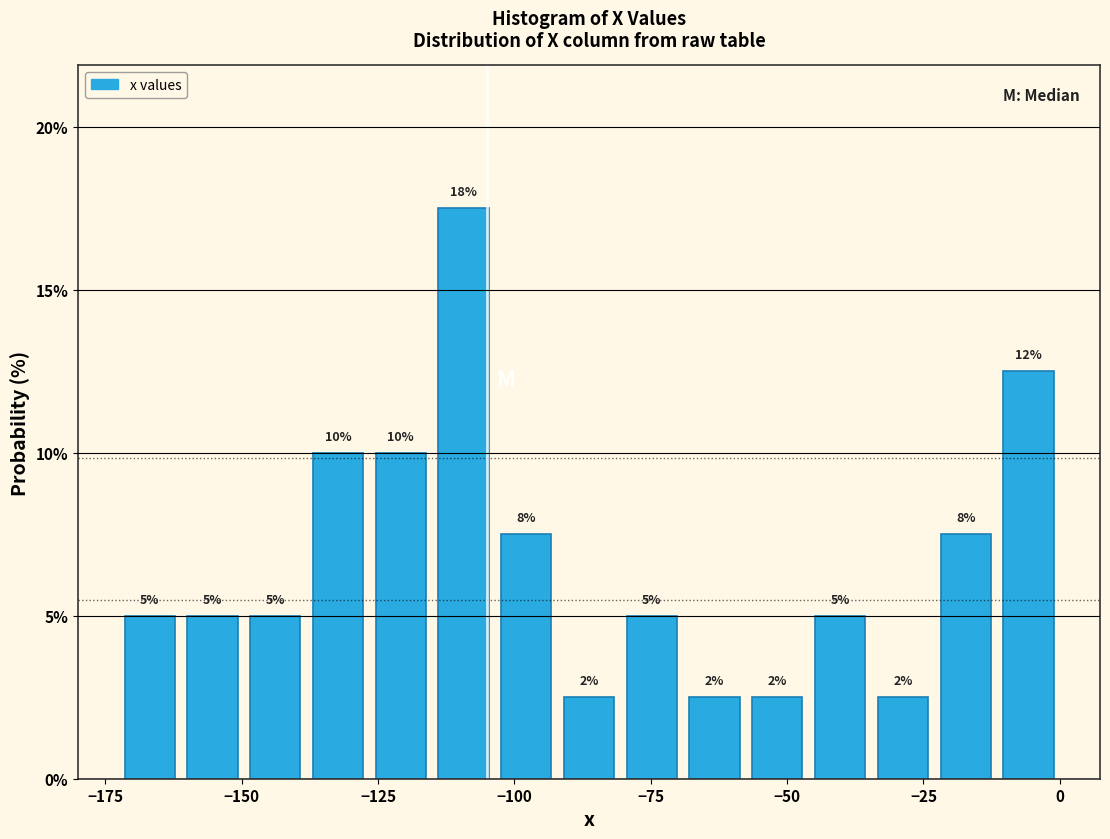

Around what value on the x-axis is the tallest bar? Give the approximate position of its centre, as read against the axis.

-110